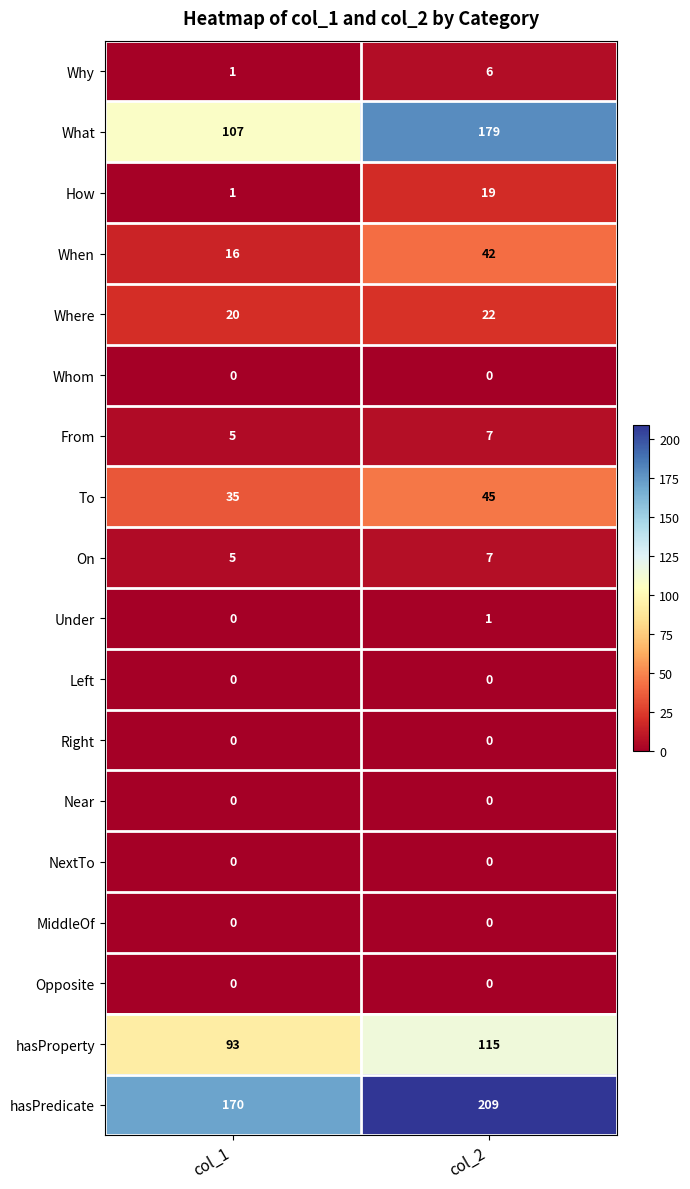

Between col_1 and col_2, which series saw the biggest shift?

What